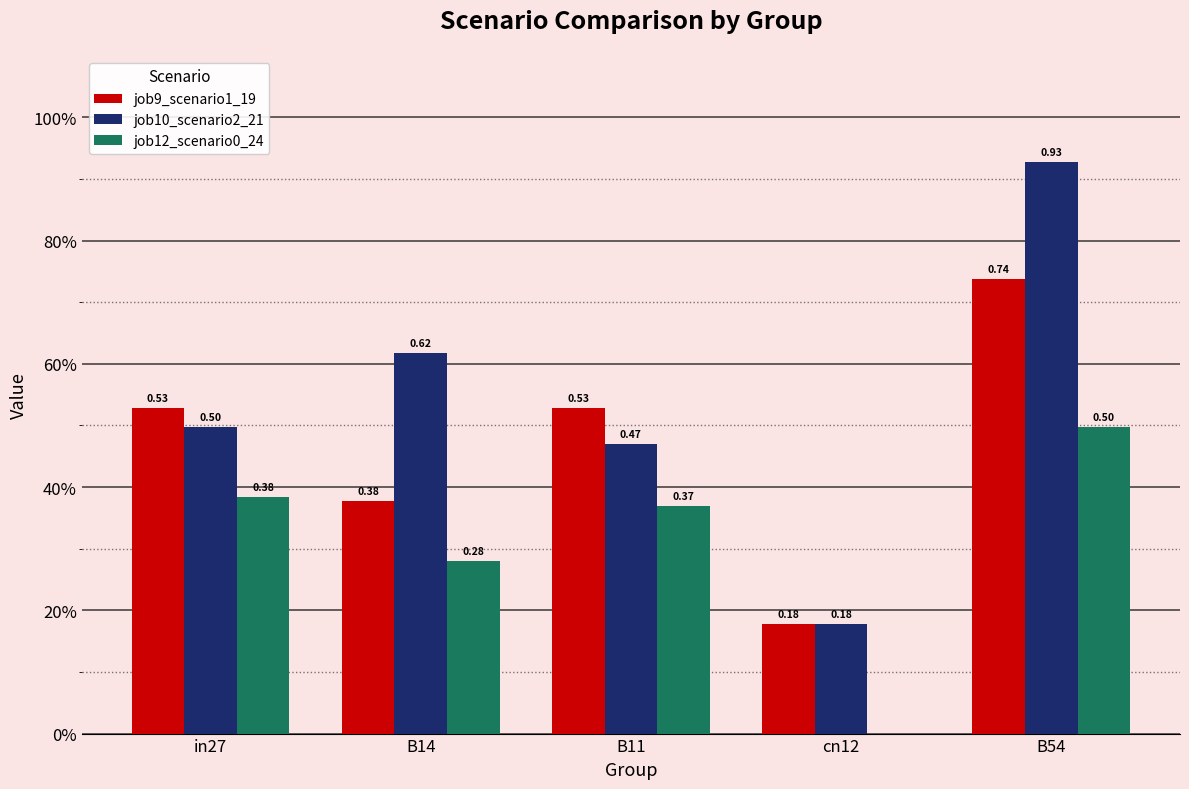

What is the sum of the job10_scenario2_21 values at cn12 and in27?

0.7